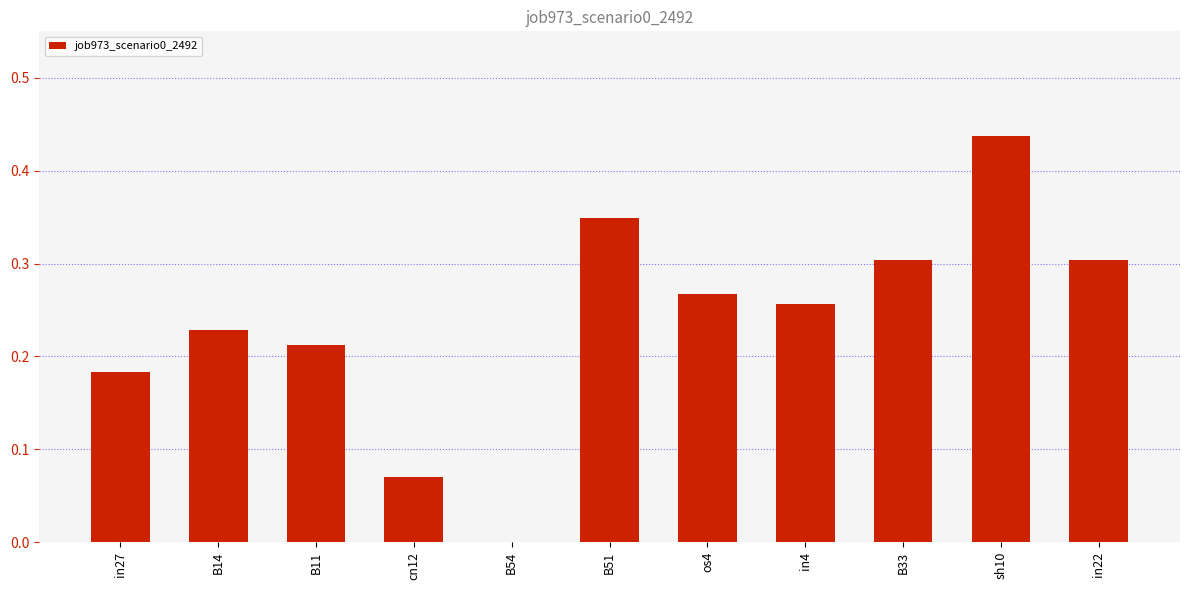

Where is the data nearest to the value 0?

B54